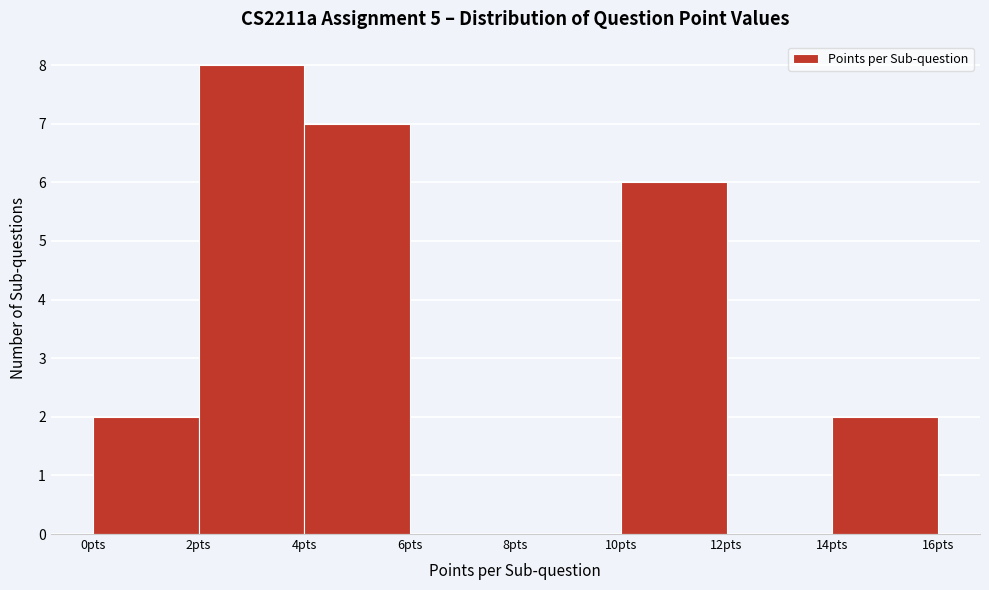

What is the height of the bar covering 0 to 2 on the x-axis? The values are not printed on the chart, so give them approximately, as read against the axis.

2